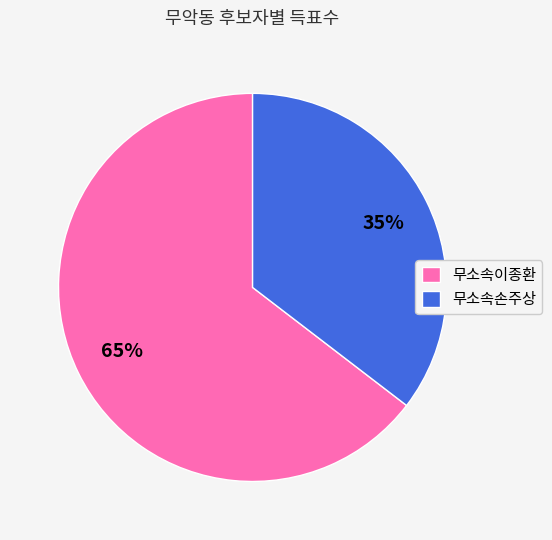

Is the sum of 무소속이종환 and 무소속손주상 greater than half?

Yes